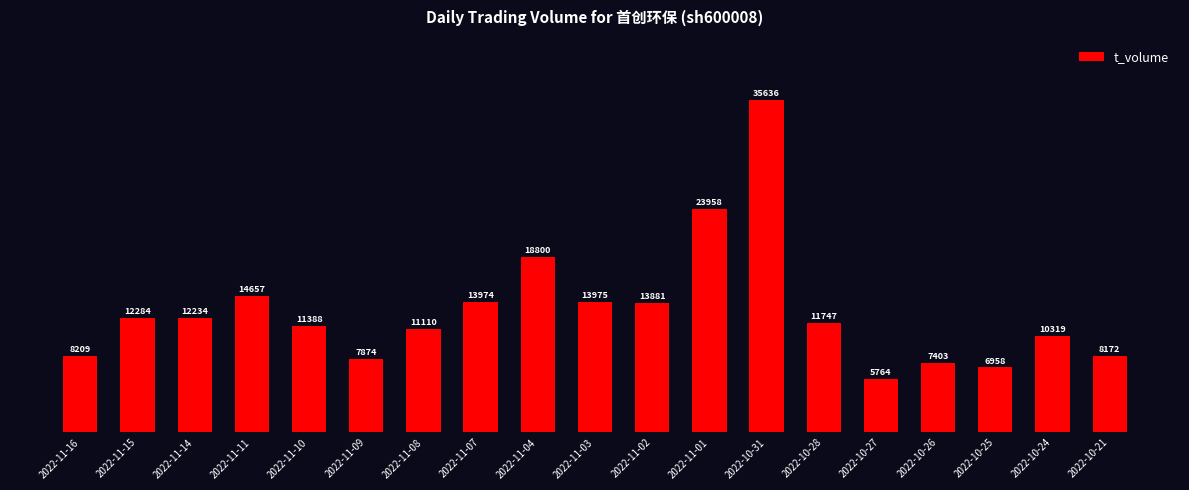

Reading right to left, extract all data points from this chart.

8172	10319	6958	7403	5764	11747	35636	23958	13881	13975	18800	13974	11110	7874	11388	14657	12234	12284	8209